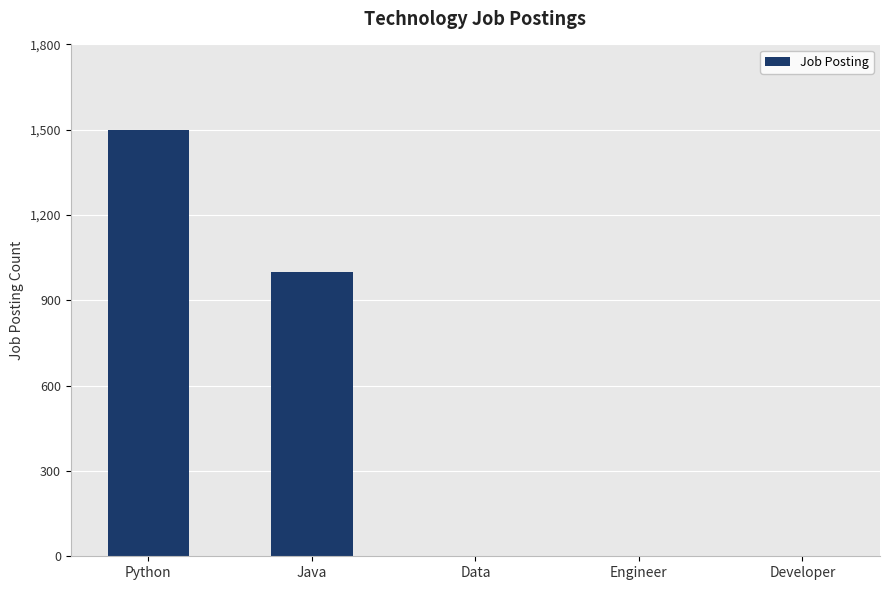

At which label is the value closest to 750?

Java